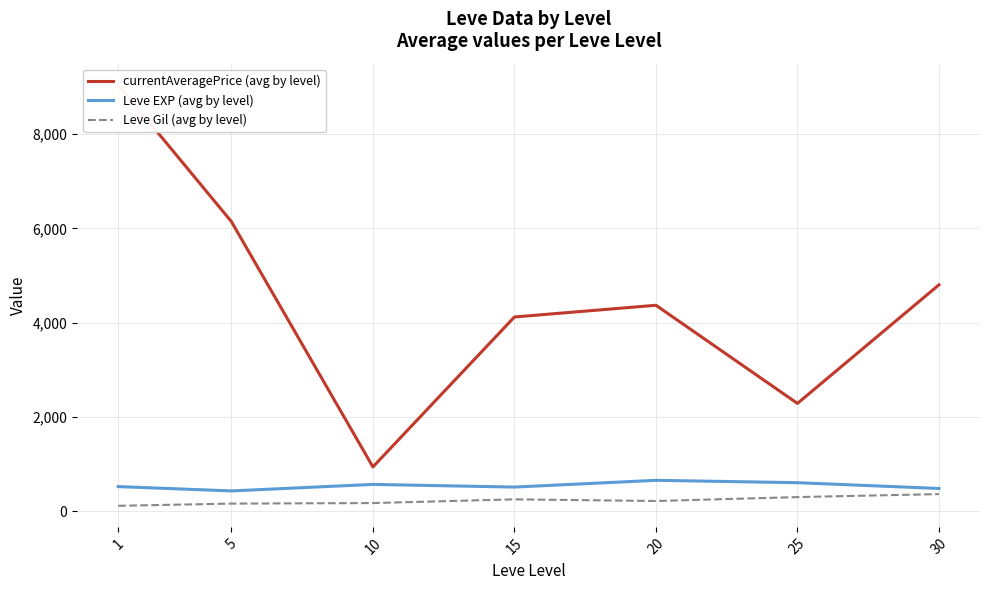

Where is the first local minimum for Leve Gil (avg by level)?

20